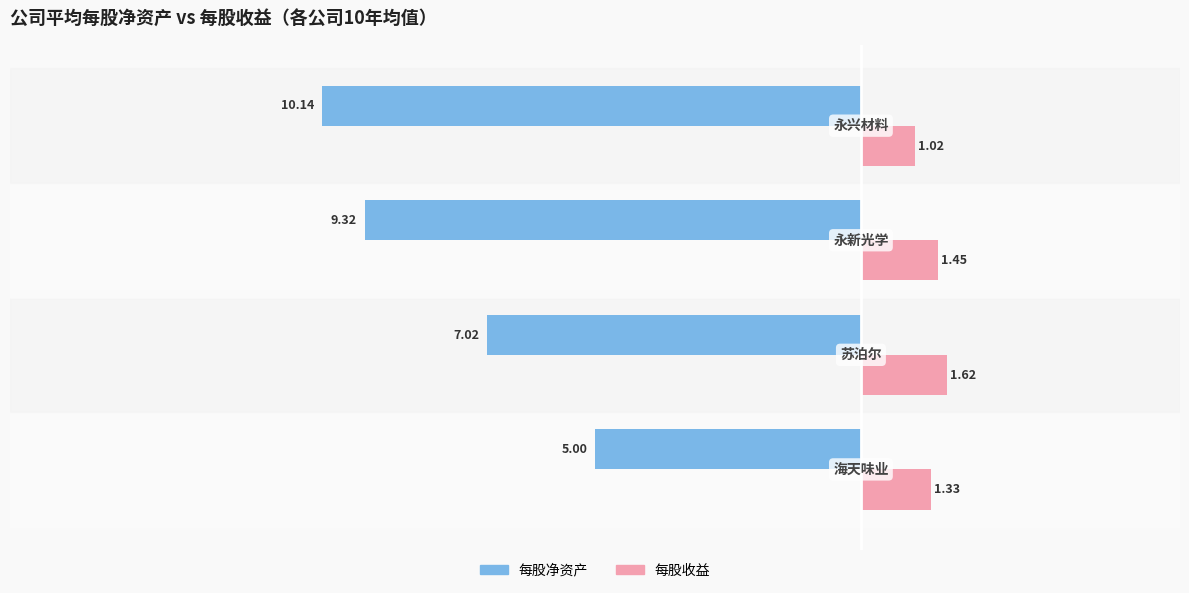

Which series has the largest range (max minus min)?

每股净资产